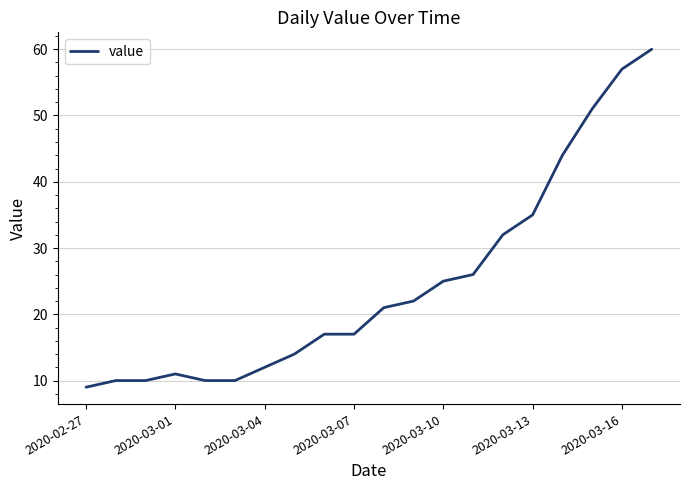

What is the difference between the maximum and minimum values?

51